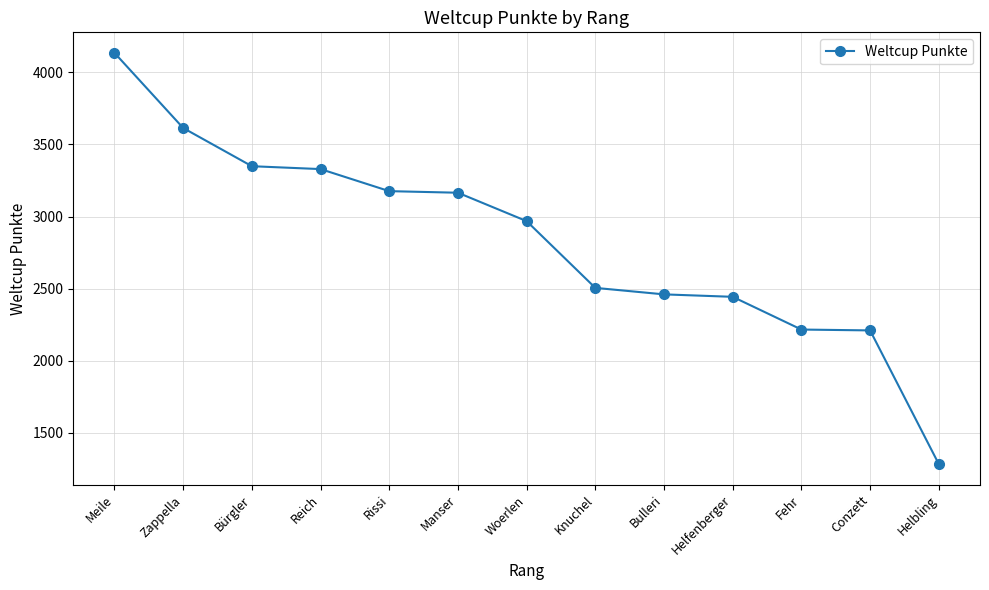

Count the number of data series in this chart.

1